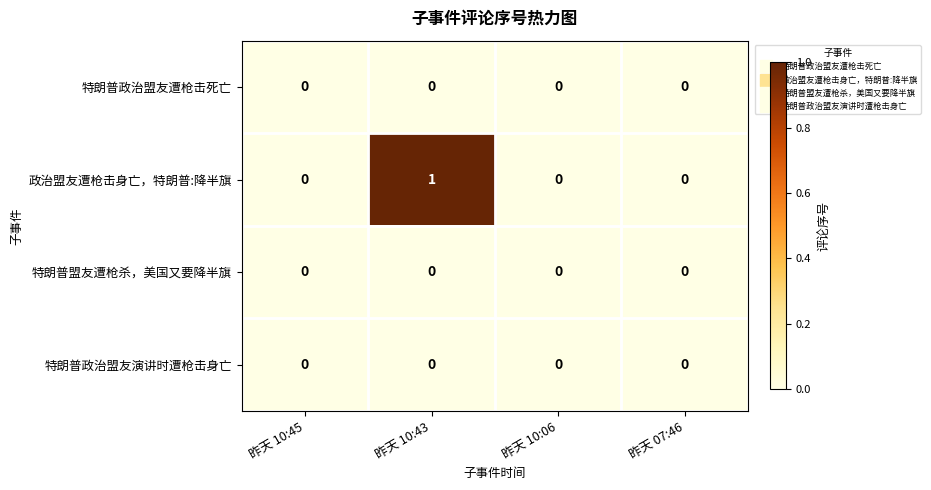

Count the number of data series in this chart.

4